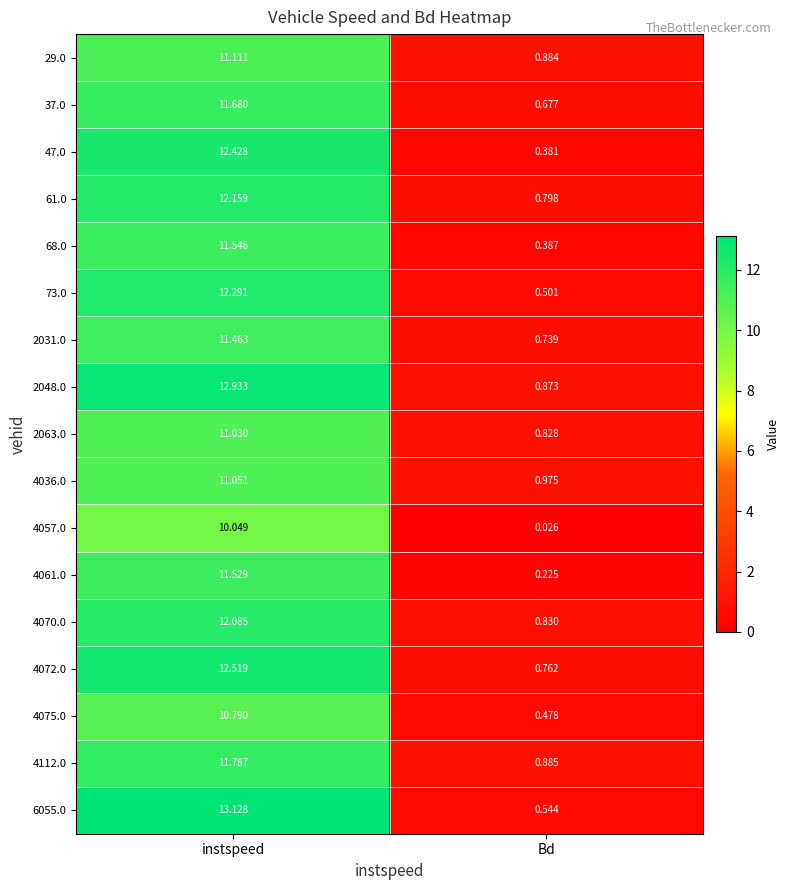

At which label does 4057.0 reach its peak?

instspeed